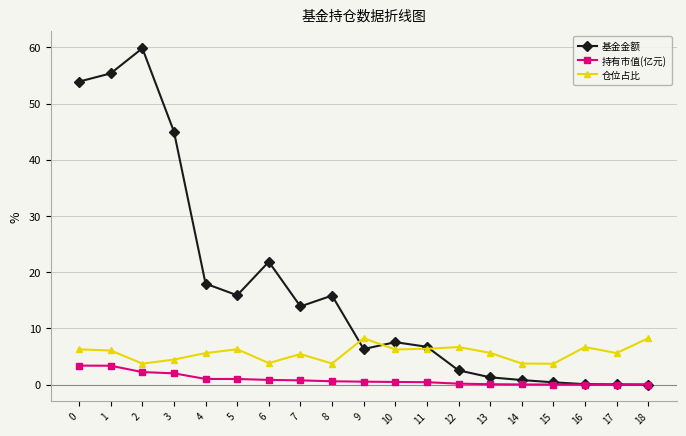

What is the approximate value of 基金金额 at 5?

15.9